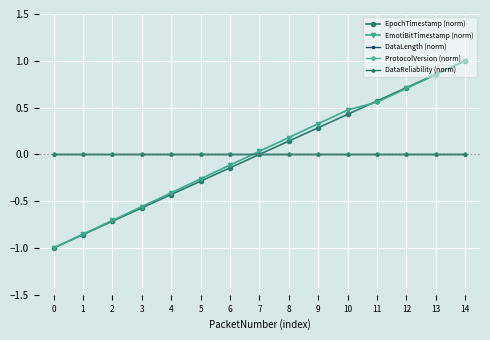

Is the value of DataLength (norm) at 4 greater than the value of ProtocolVersion (norm) at 11?

No